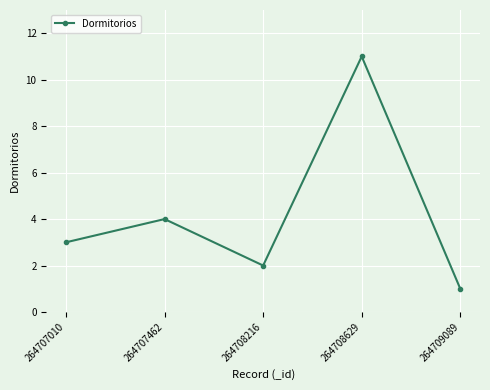

Is this an area chart (filled region under the line)?

No